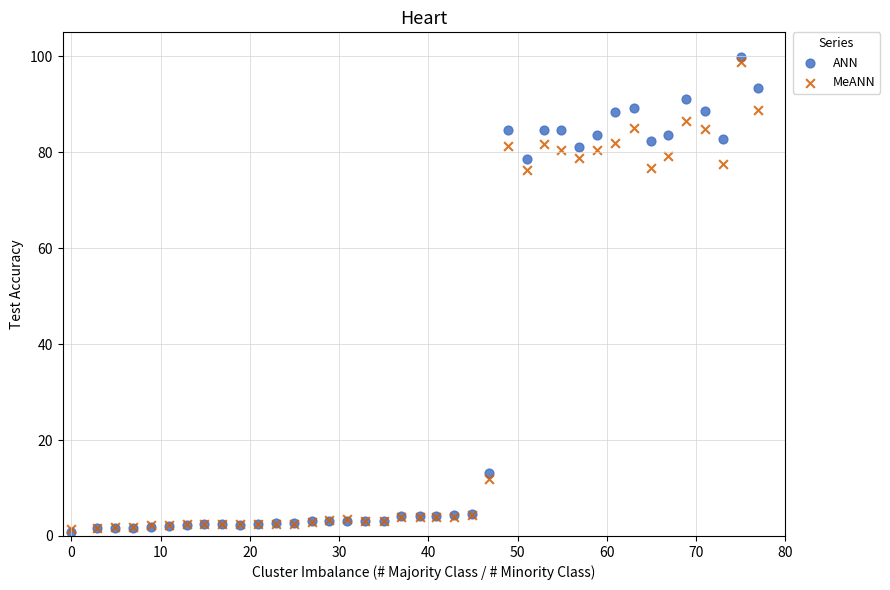

Which series reaches the maximum Y coordinate?

ANN